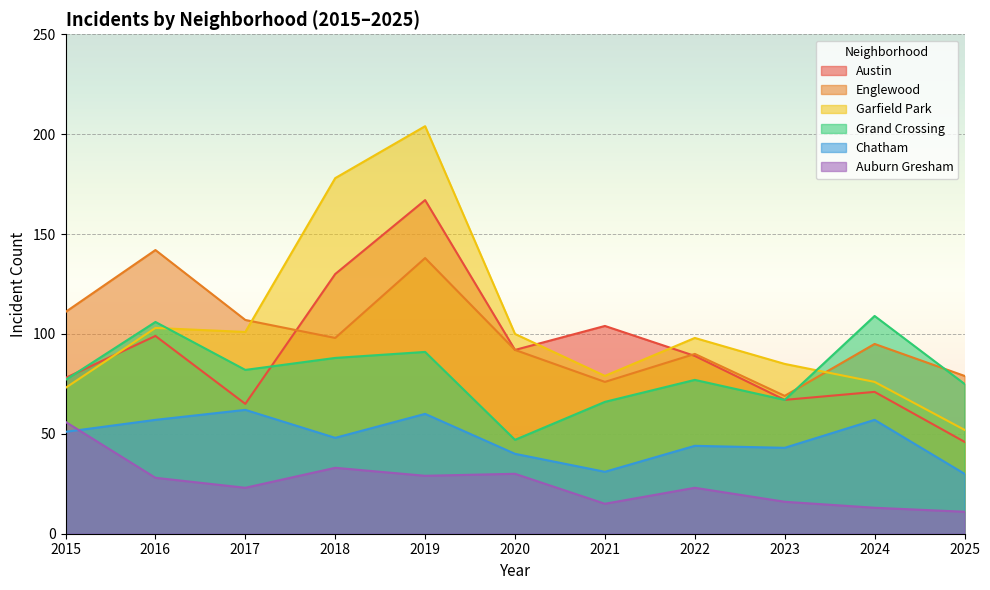

How many lines are shown in the chart?

6